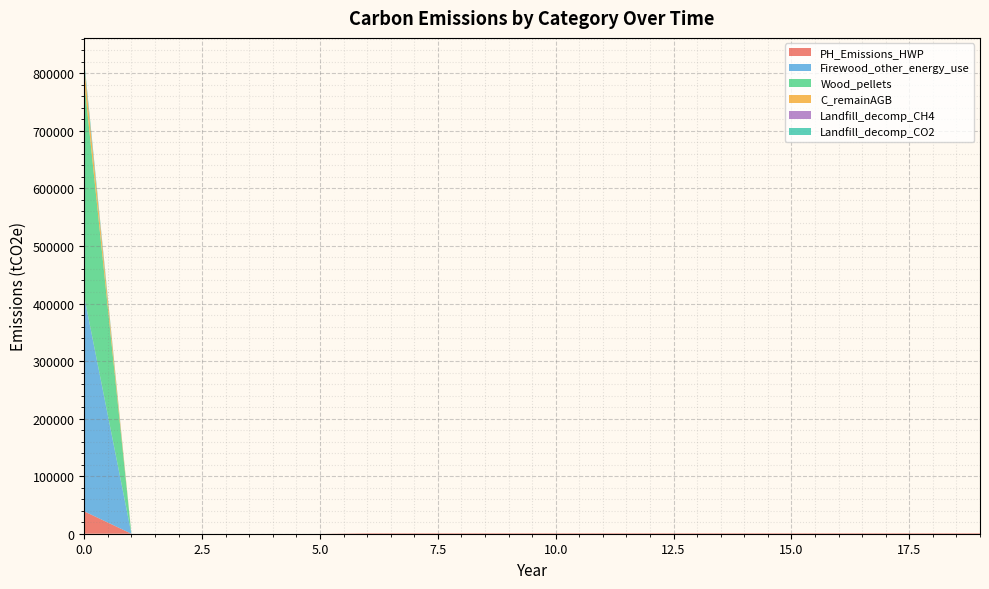

Reading left to right, what are all the values shown in this chart?

PH_Emissions_HWP: 38846.4	0.0	0.0	0.0	0.0	0.0	888.5	888.5	888.5	888.5	888.5	888.5	888.5	888.5	888.5	888.5	888.5	888.5	888.5	888.5
Firewood_other_energy_use: 372844.0	0.0	0.0	0.0	0.0	0.0	0.0	0.0	0.0	0.0	0.0	0.0	0.0	0.0	0.0	0.0	0.0	0.0	0.0	0.0
Wood_pellets: 372844.0	0.0	0.0	0.0	0.0	0.0	0.0	0.0	0.0	0.0	0.0	0.0	0.0	0.0	0.0	0.0	0.0	0.0	0.0	0.0
C_remainAGB: 25791.2	0.0	0.0	0.0	0.0	0.0	0.0	0.0	0.0	0.0	0.0	0.0	0.0	0.0	0.0	0.0	0.0	0.0	0.0	0.0
Landfill_decomp_CH4: 2711.6	0.0	0.0	0.0	0.0	0.0	0.0	0.0	0.0	0.0	0.0	0.0	0.0	0.0	0.0	0.0	0.0	0.0	0.0	0.0
Landfill_decomp_CO2: 7456.9	0.0	0.0	0.0	0.0	0.0	0.0	0.0	0.0	0.0	0.0	0.0	0.0	0.0	0.0	0.0	0.0	0.0	0.0	0.0